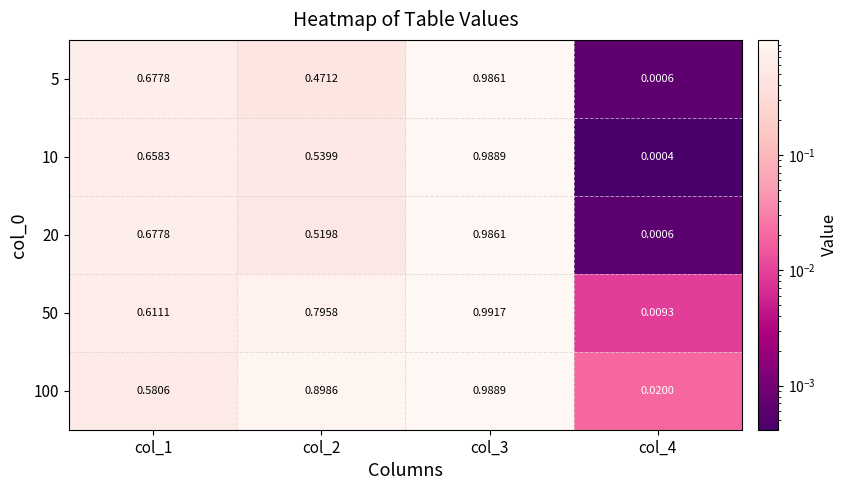

How many distinct data groups are displayed?

5